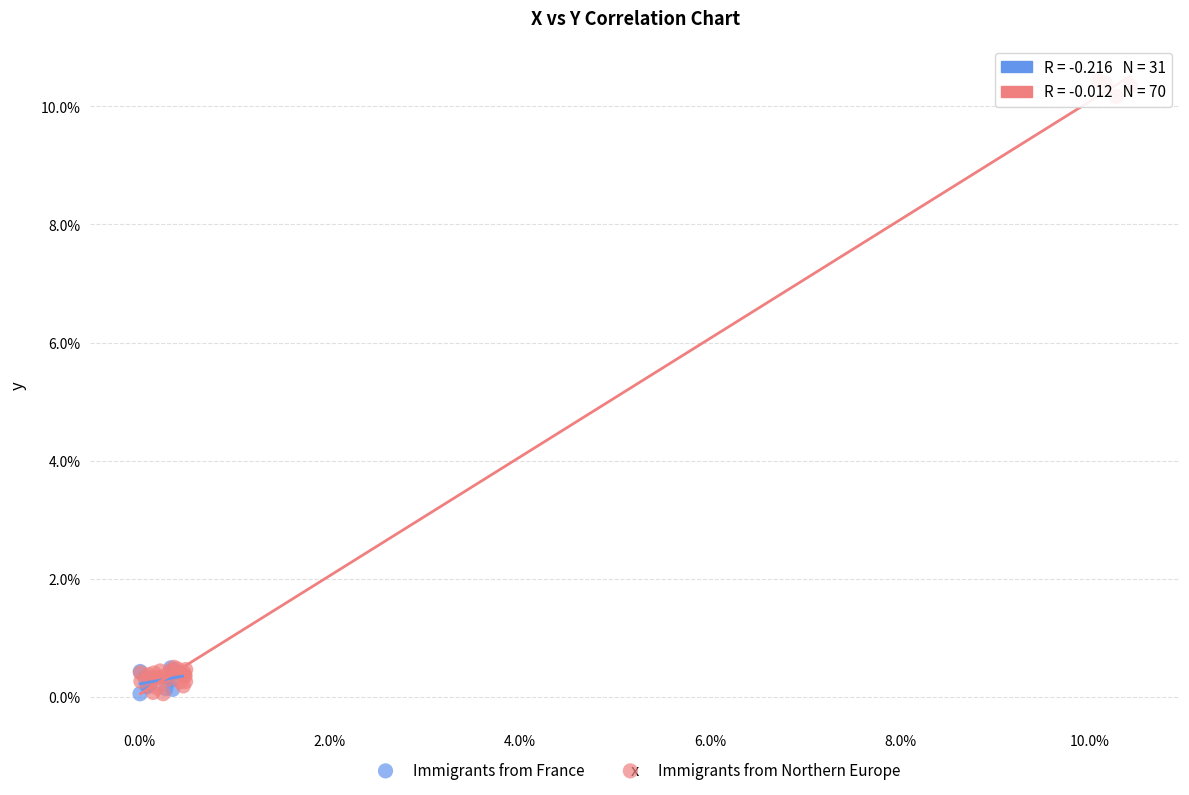

What are all the series names shown in the legend?

Immigrants from France, Immigrants from Northern Europe